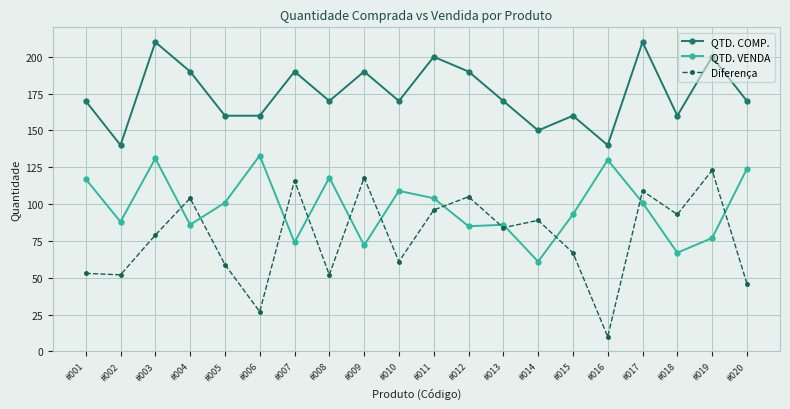

What is the maximum value for QTD. VENDA?

133